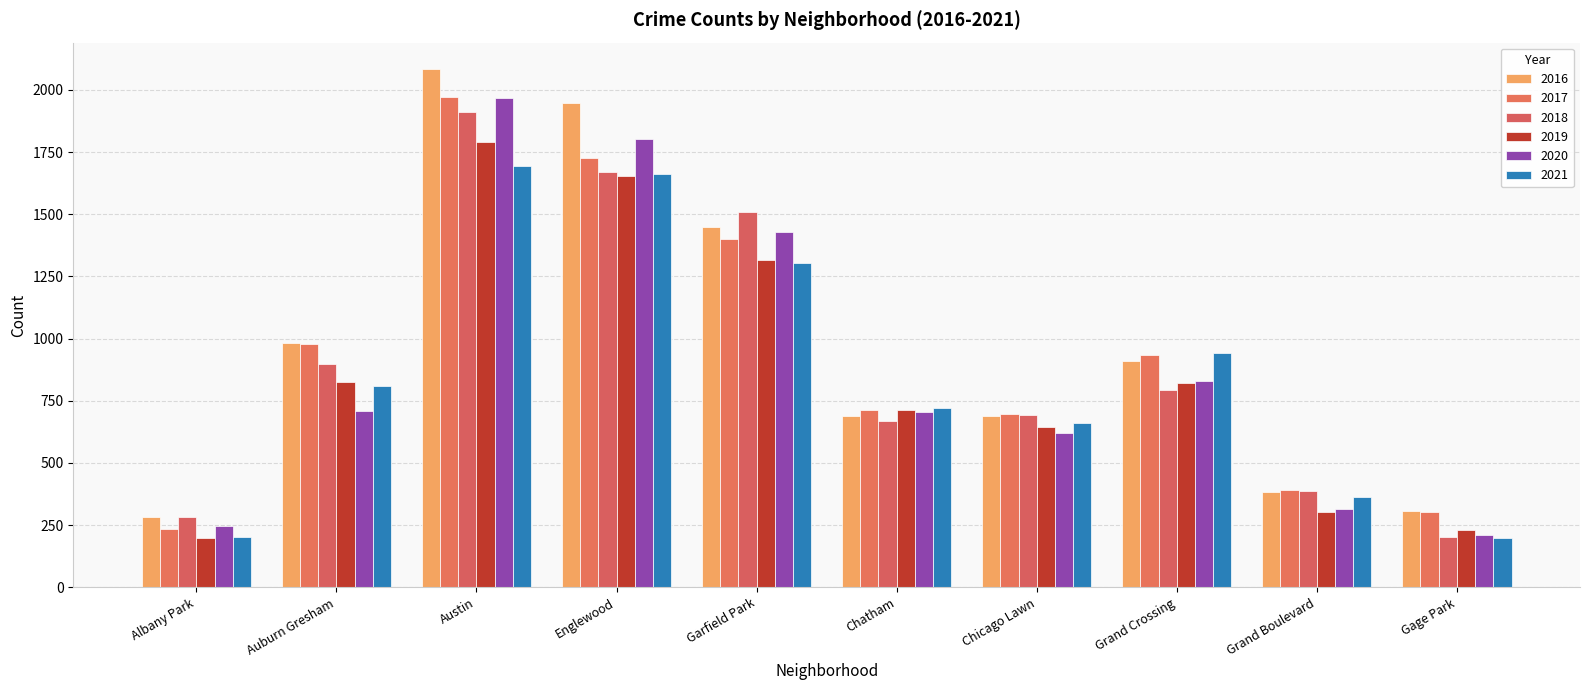

Which series has the largest total across all categories?

2016